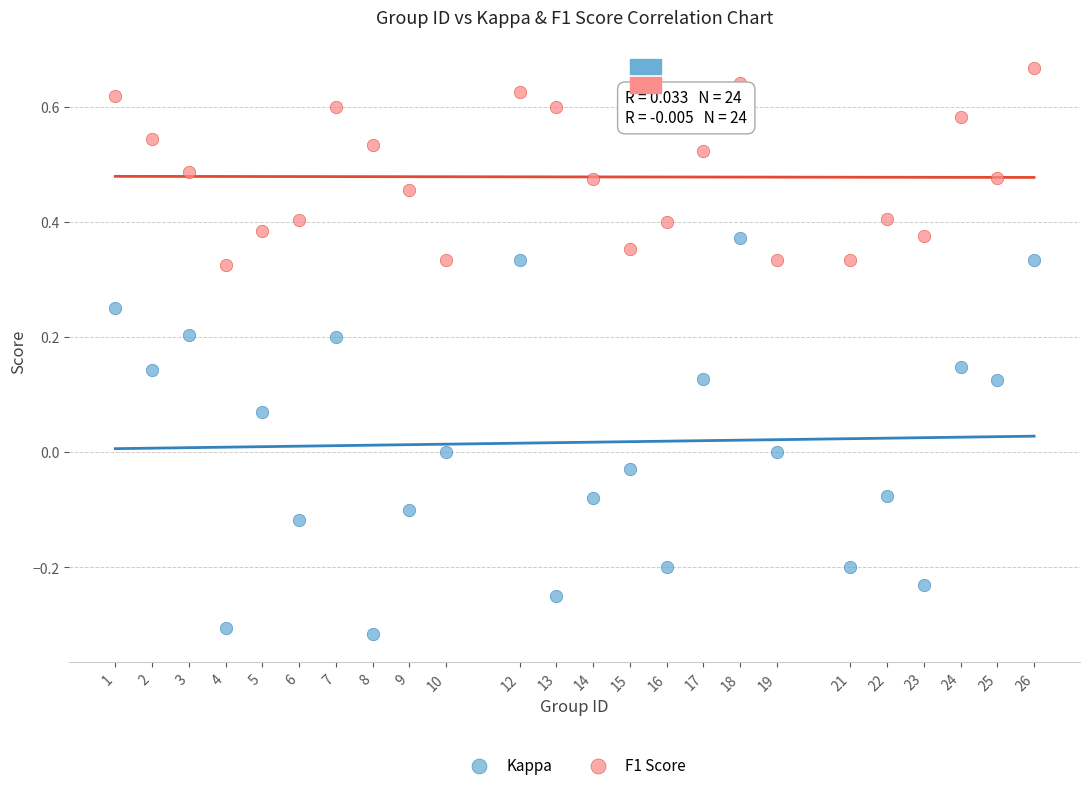

What is the X range (max minus min) for the scatter plot?

25.0